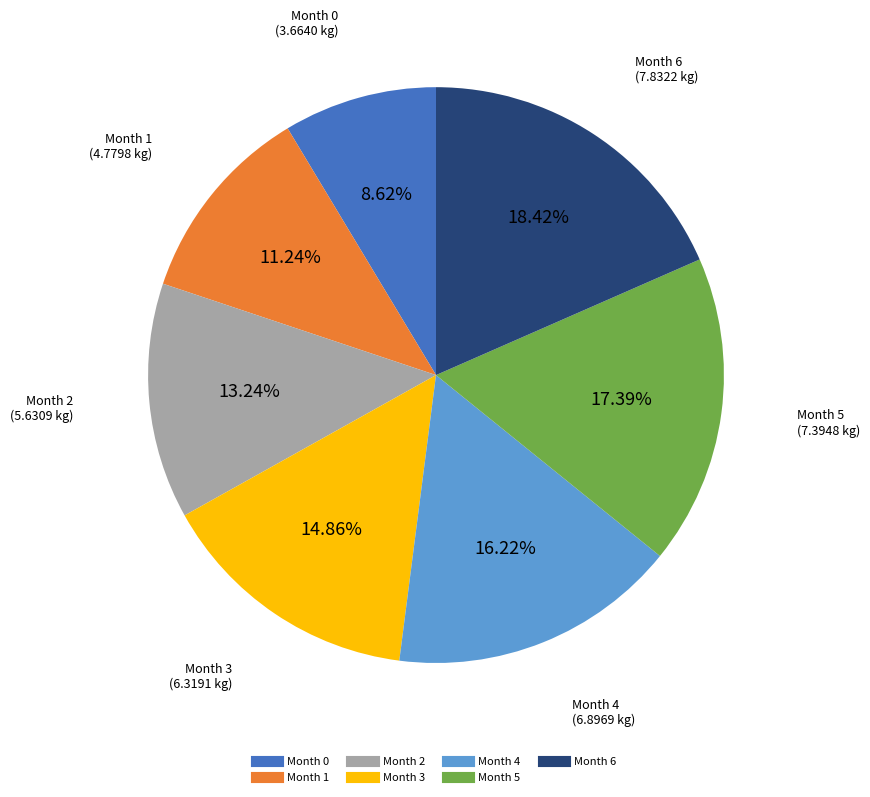

Does Month 4 represent more than half of the total?

No